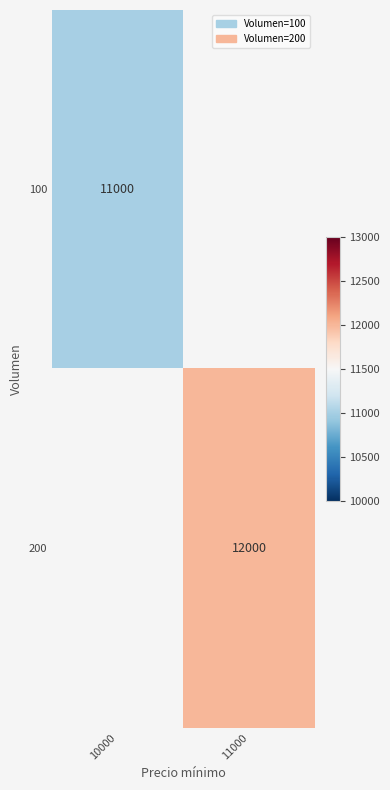

Is it true that 100 equals 11000 at 10000?

True